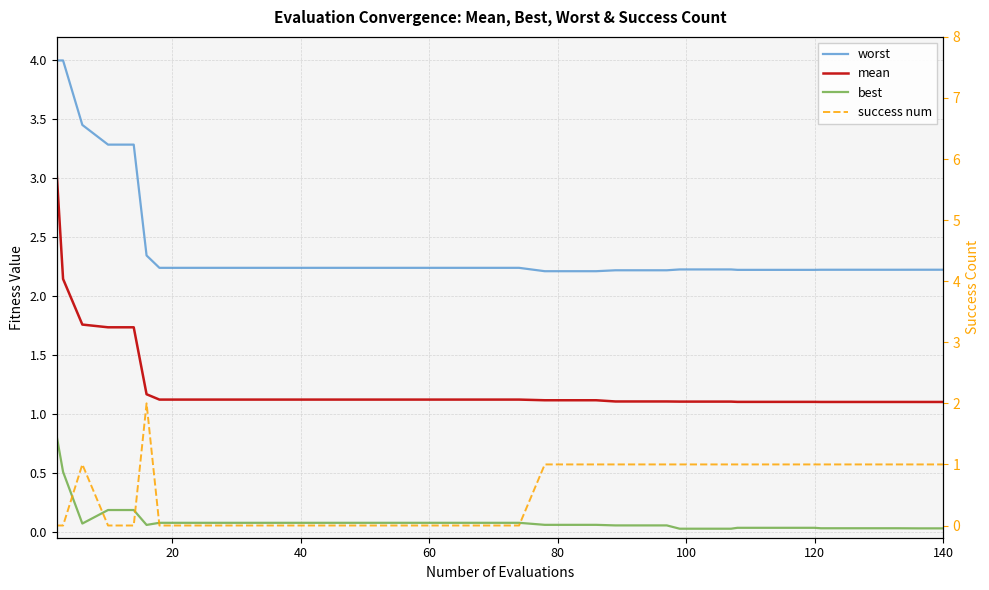

True or false: worst and mean cross at least once.

False